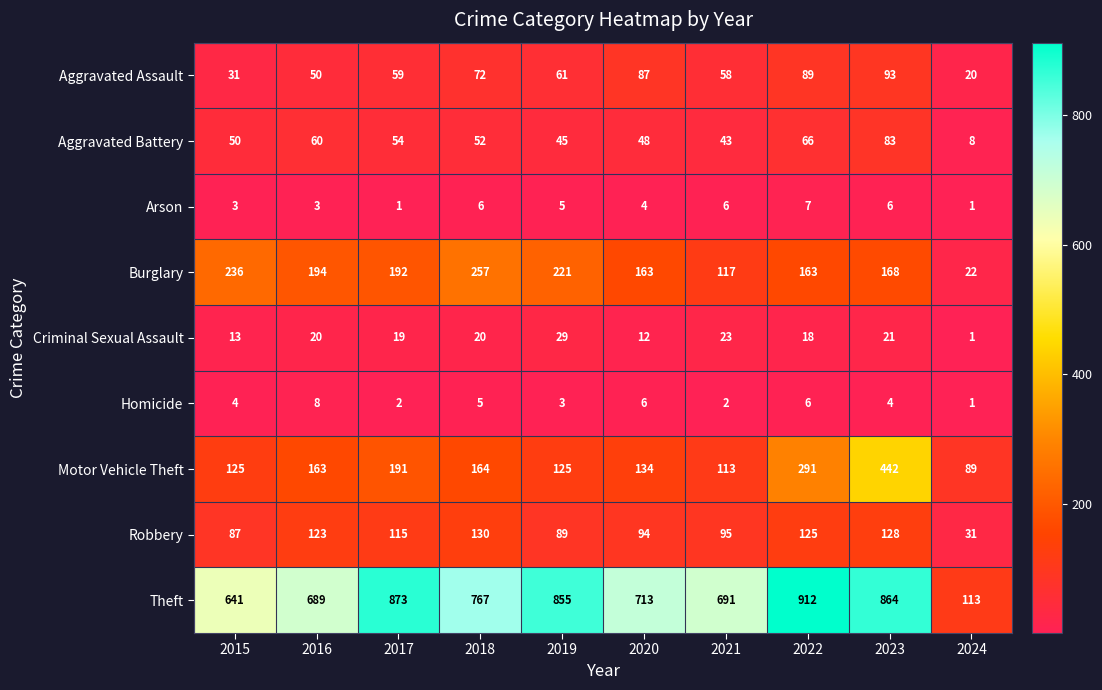

What is the sum of all Criminal Sexual Assault values?

176